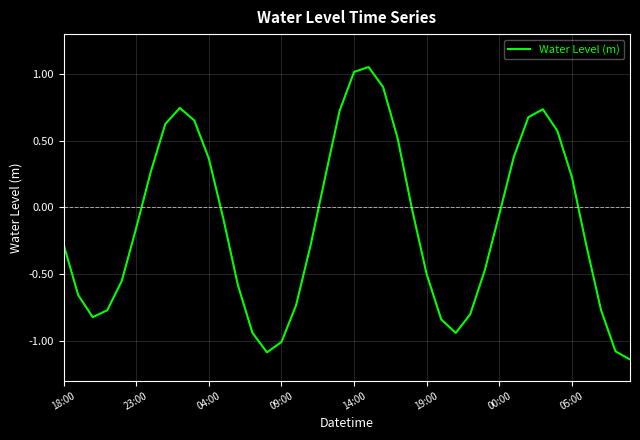

What is the sum of all values?

-5.2